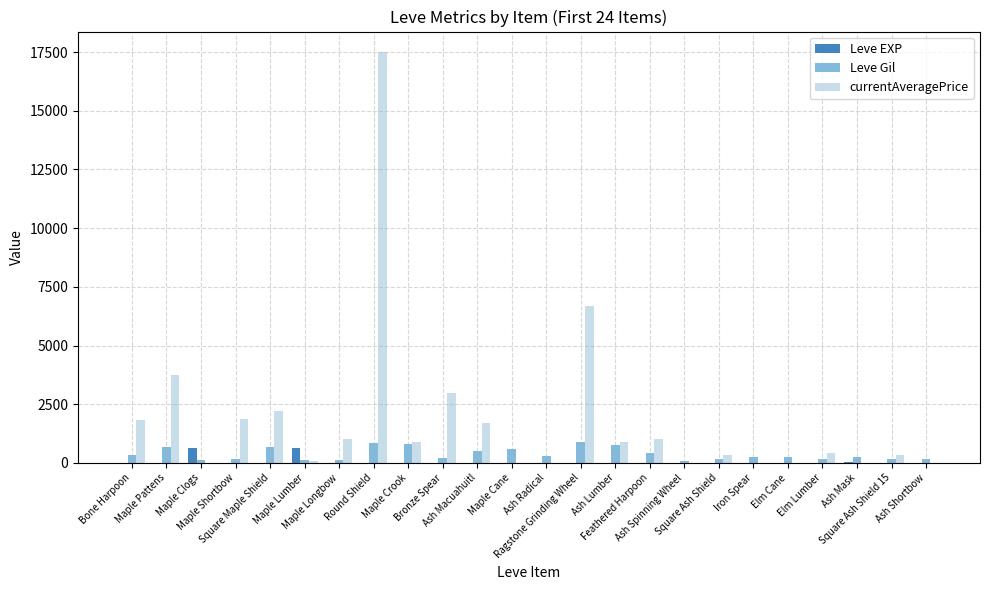

What is the maximum value for Leve Gil?

880.0